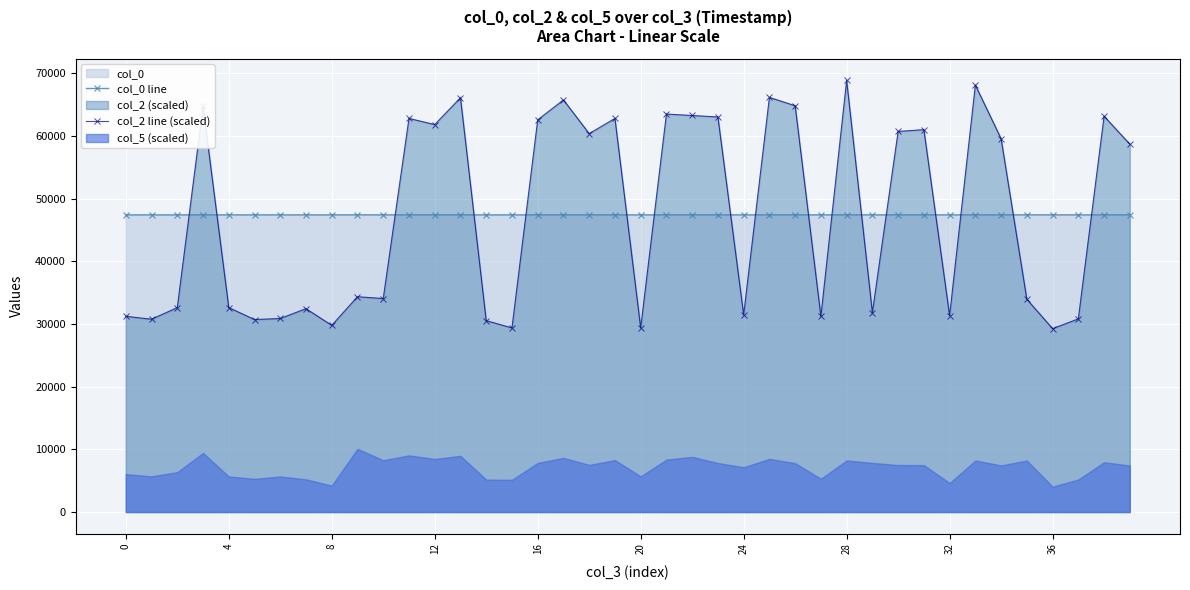

How many data points does each series have?

40